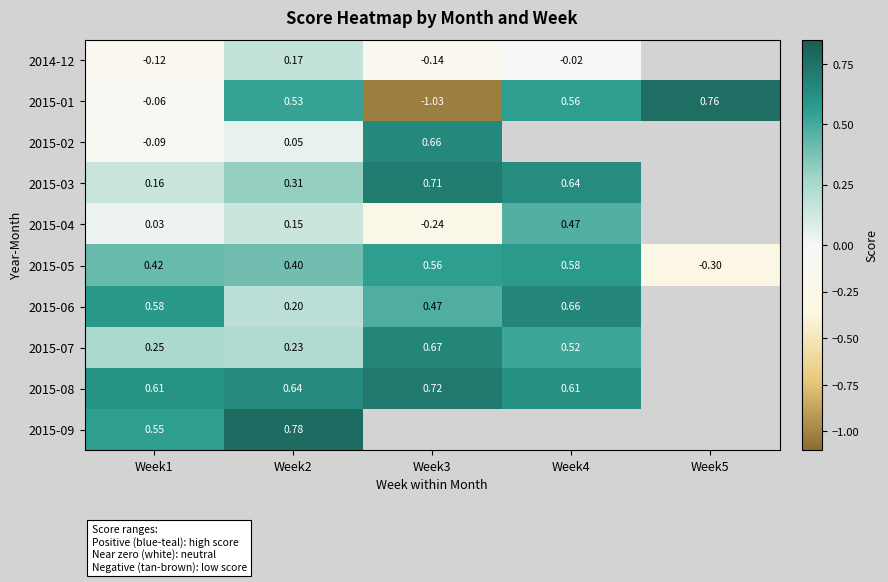

What is the greatest value displayed?

0.8